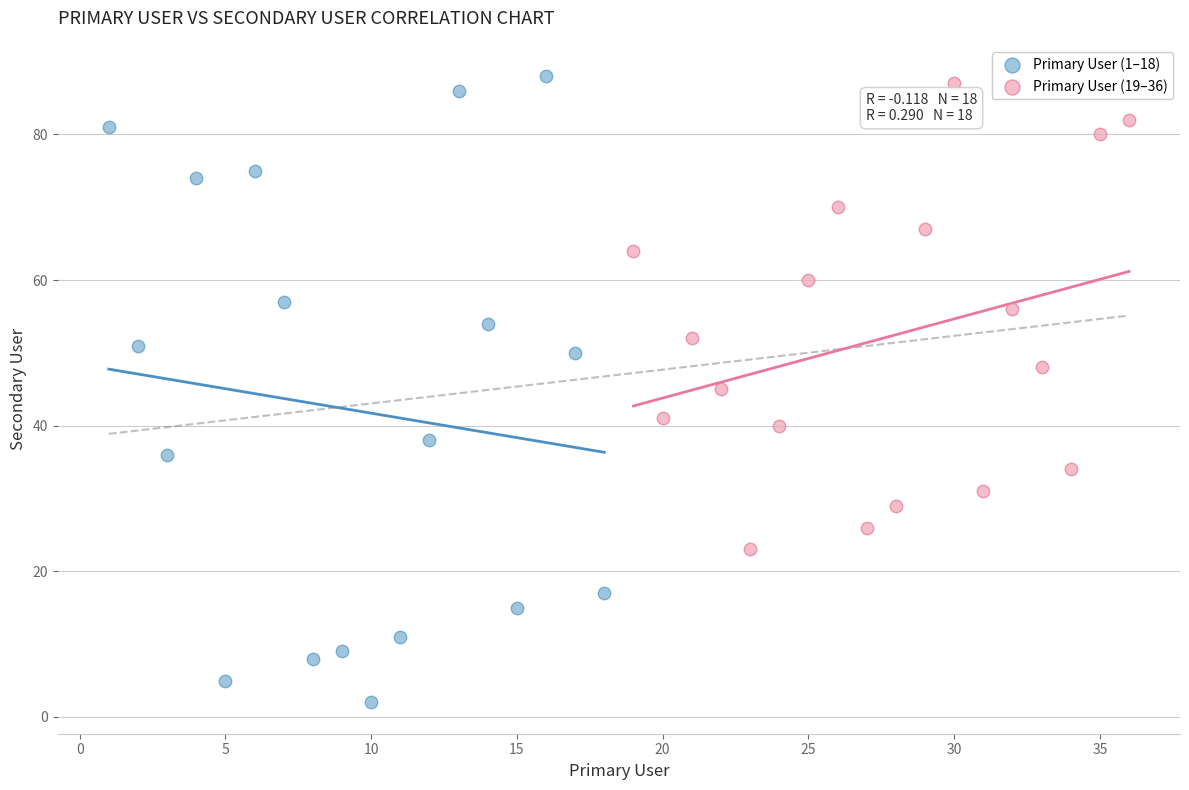

Which series has the largest Y range (max minus min)?

Primary User (1–18)